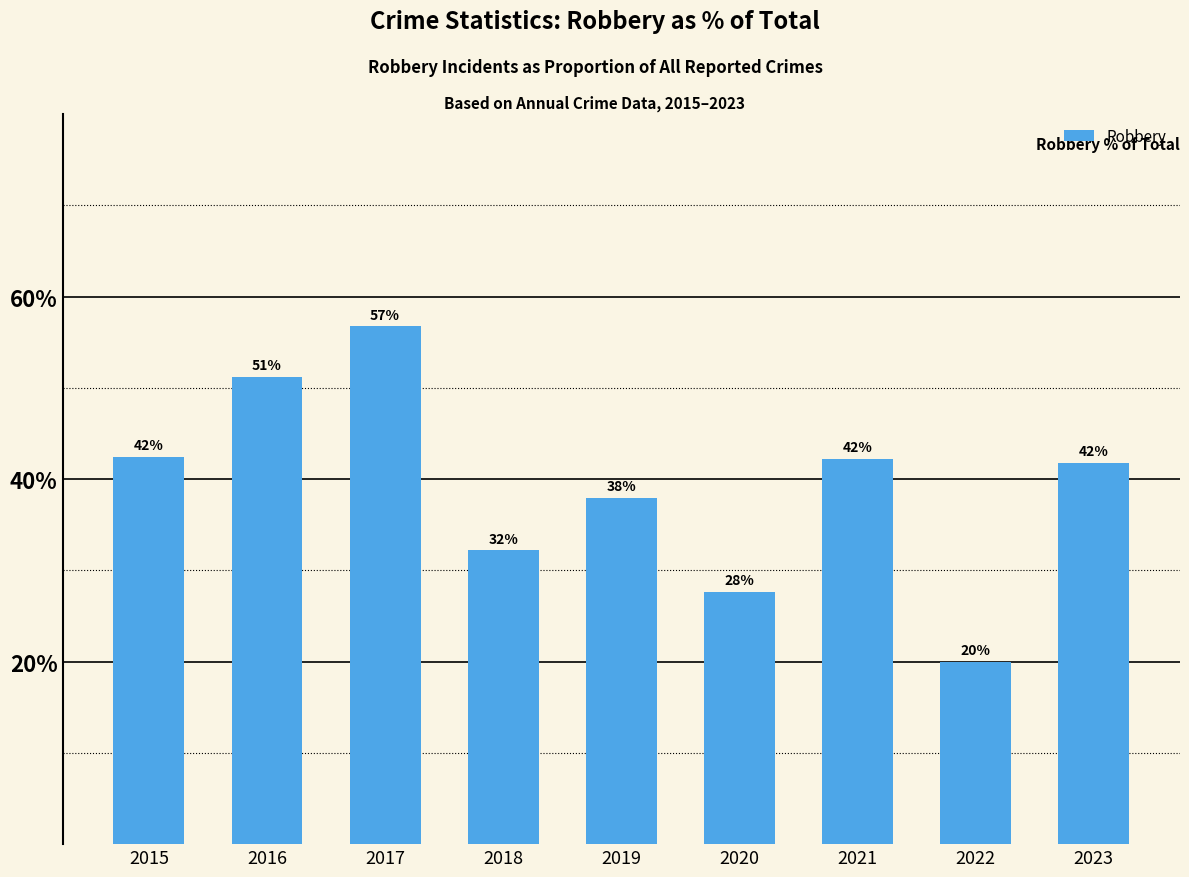

How many data points are above 41?

5